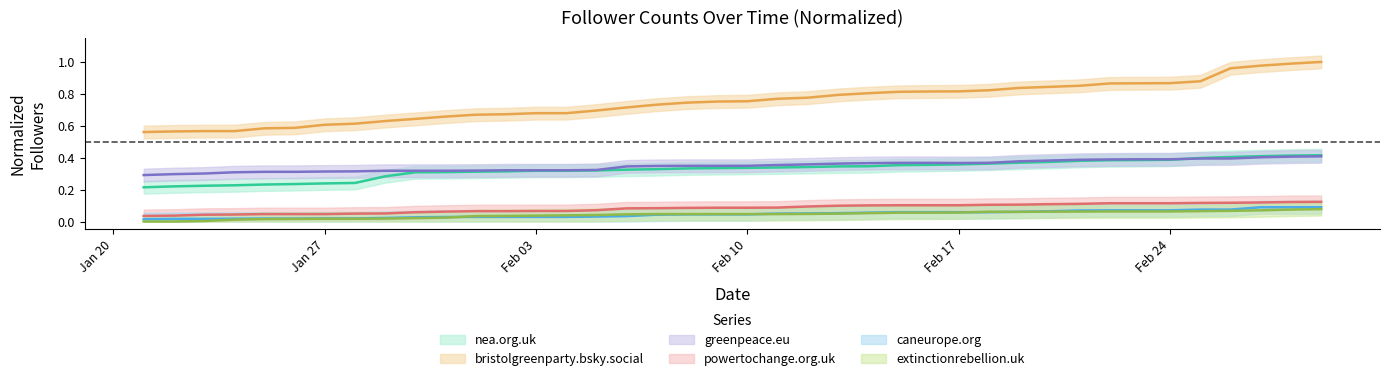

Which category has the highest value across all series?

2025-03-01